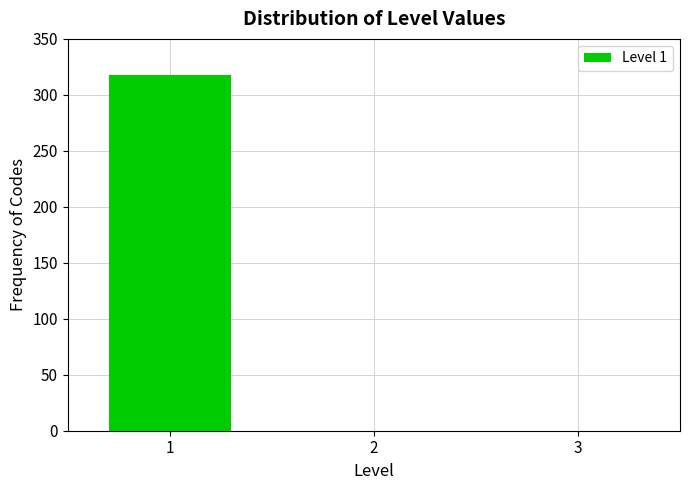

Reading right to left, transcribe all the data shown in this chart.

3=0	2=0	1=318